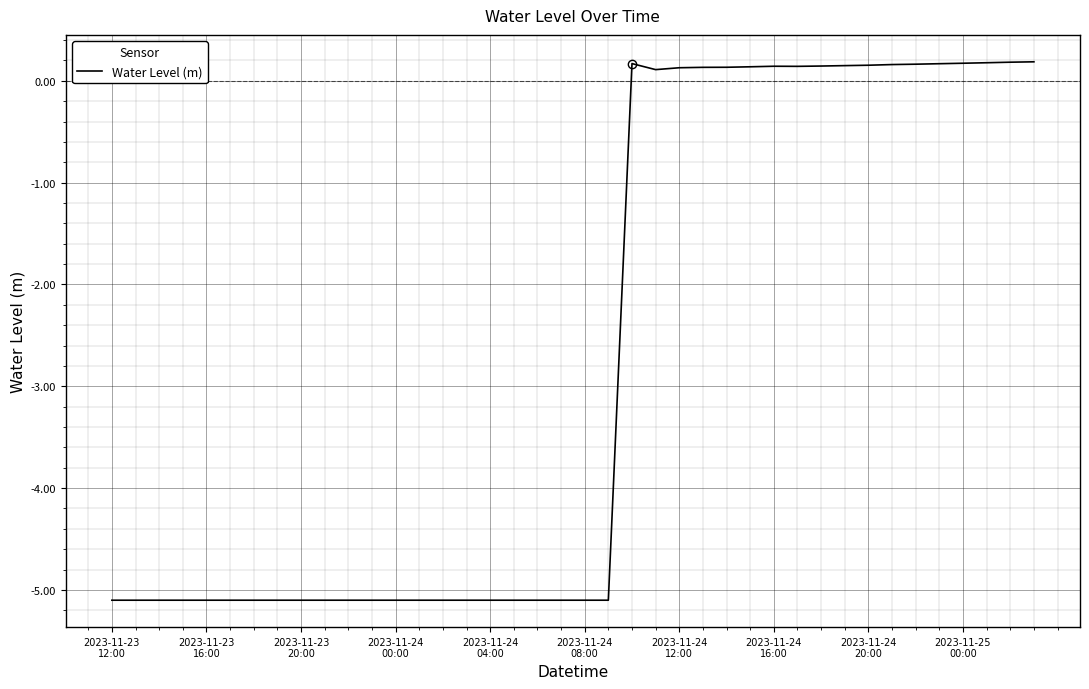

What is the difference between the maximum and minimum values?

5.3